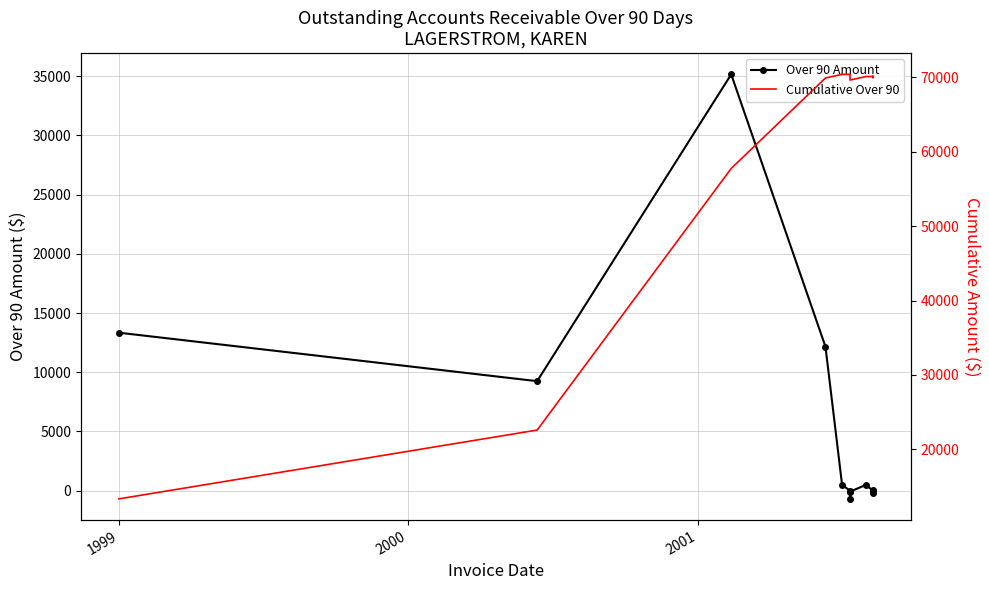

The value of Cumulative Over 90 at 1999 is 13342.9. True or false?

True